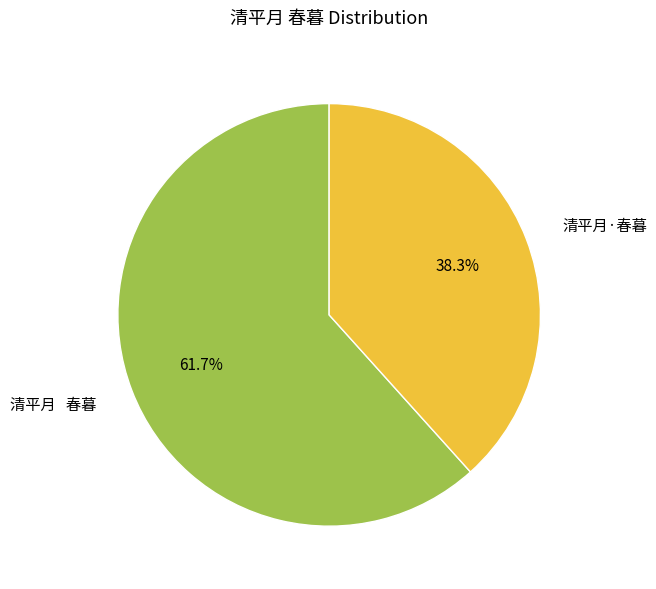

Which slice is the smallest?

清平月·春暮